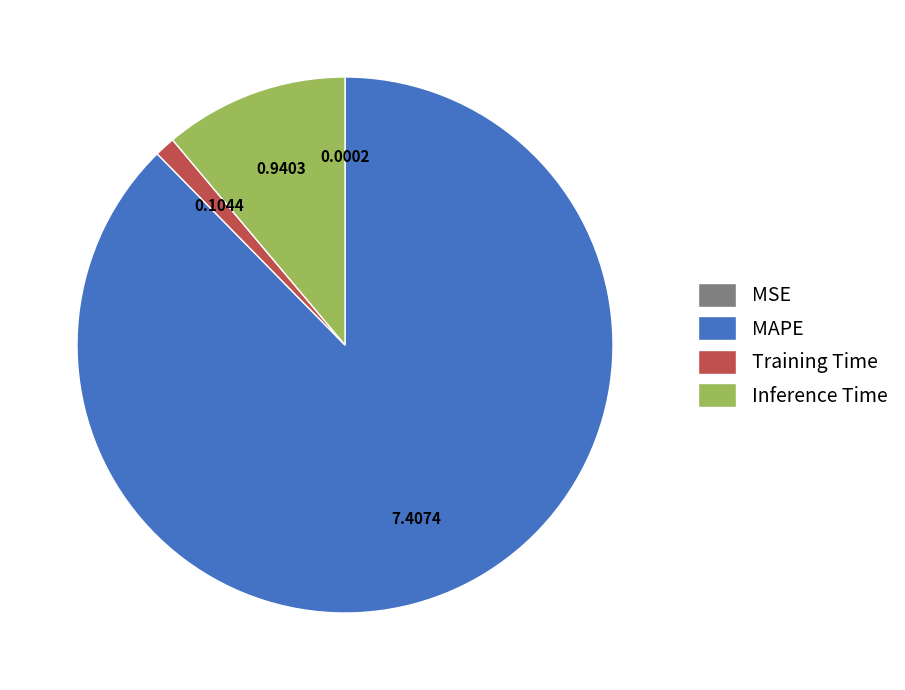

Which has a higher value, MAPE or Inference Time?

MAPE